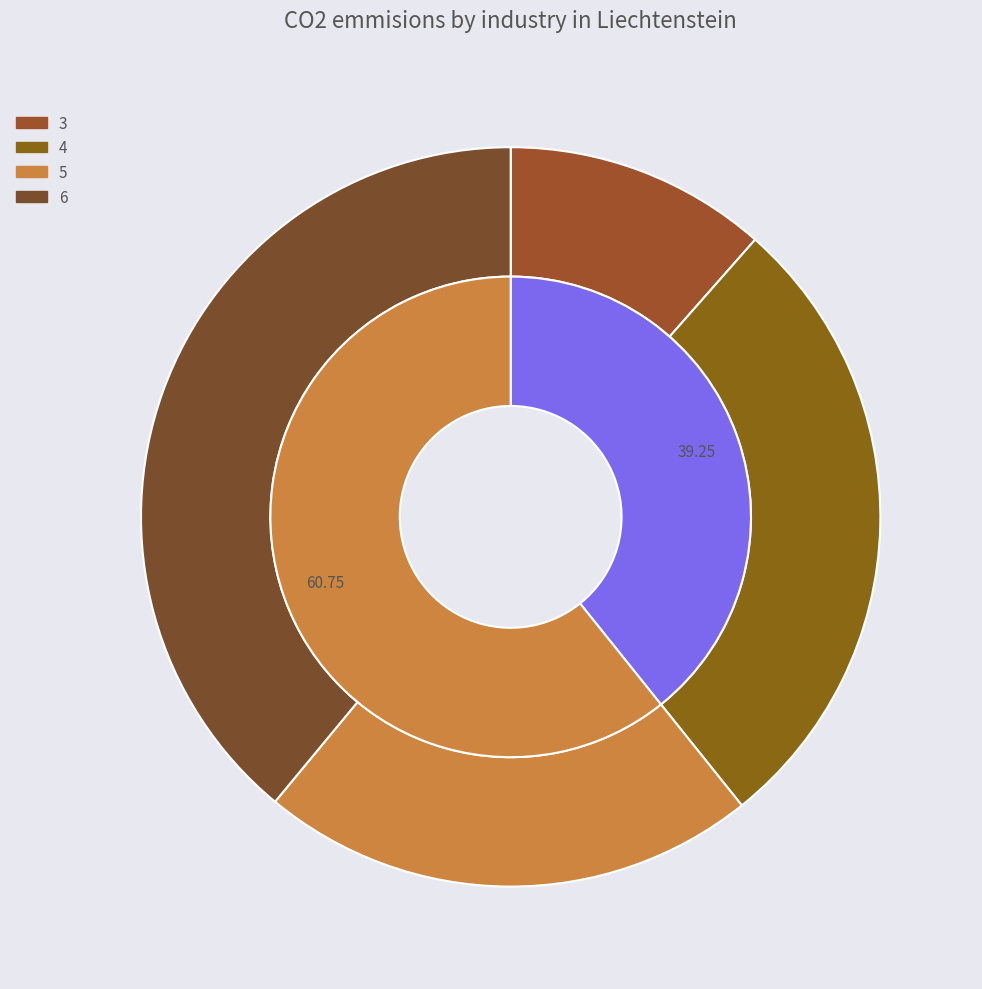

To the nearest percent, what is the combined percentage of 6 and 3?

50%